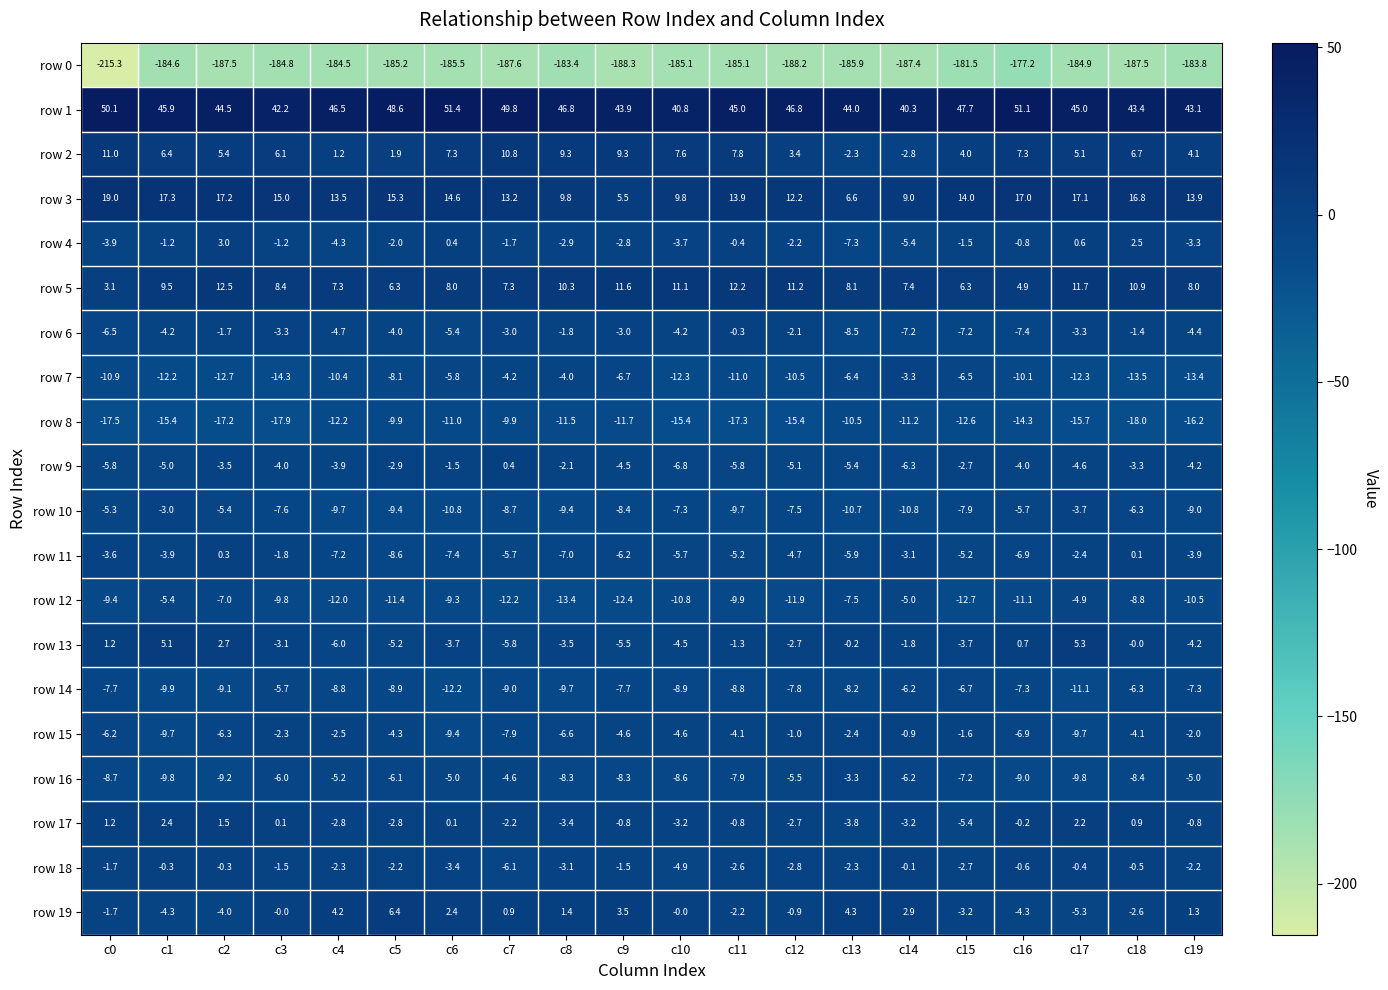

How many distinct data groups are displayed?

20